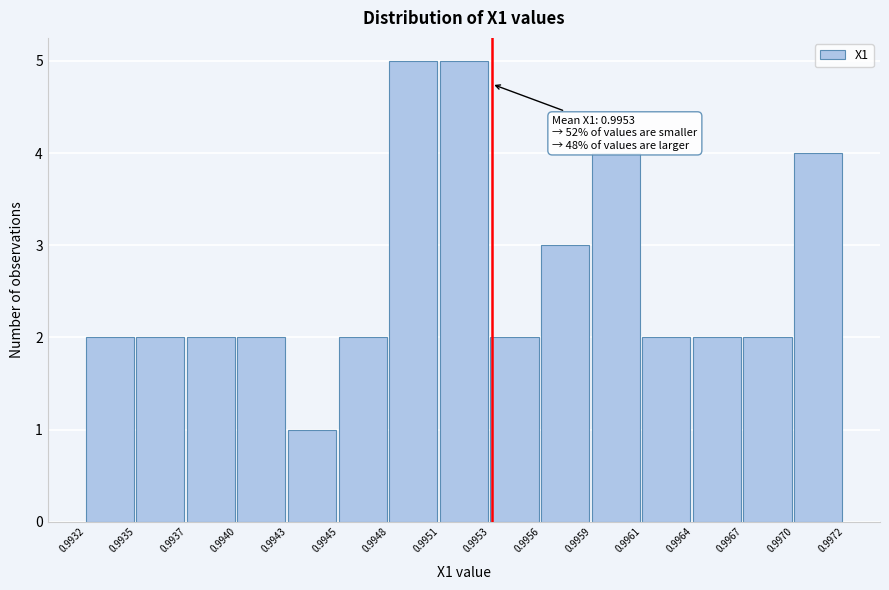

Reading left to right, extract all data points from this chart.

0.9932=2	0.9935=2	0.9937=2	0.9940=2	0.9943=1	0.9945=2	0.9948=5	0.9951=5	0.9953=2	0.9956=3	0.9959=4	0.9961=2	0.9964=2	0.9967=2	0.9970=4